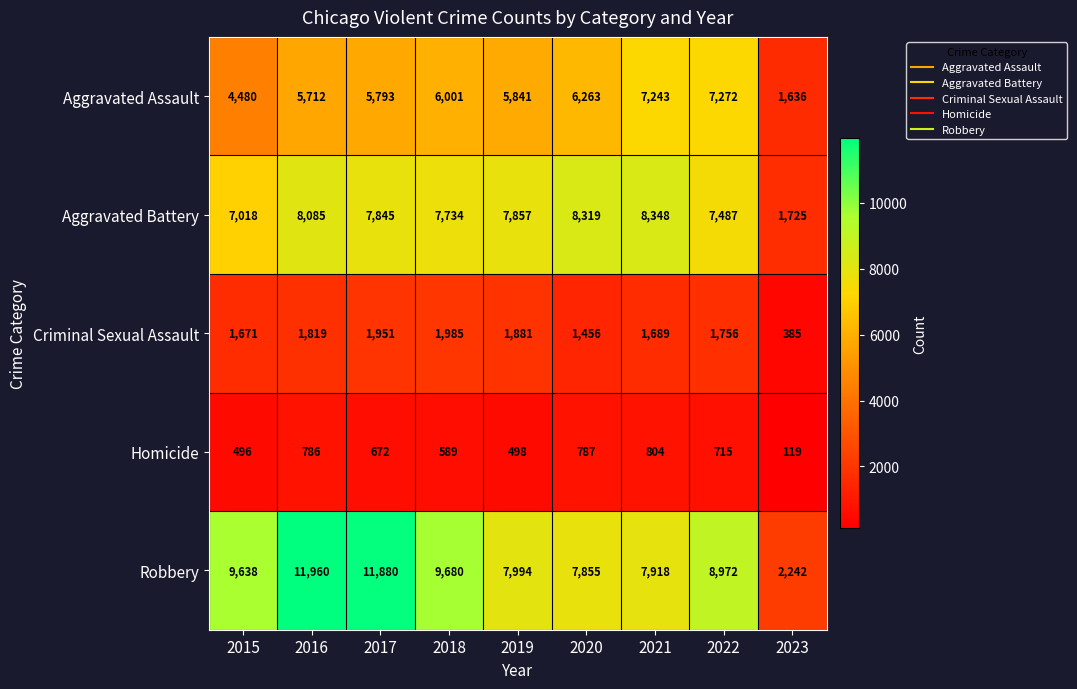

Which series has the largest range (max minus min)?

Robbery